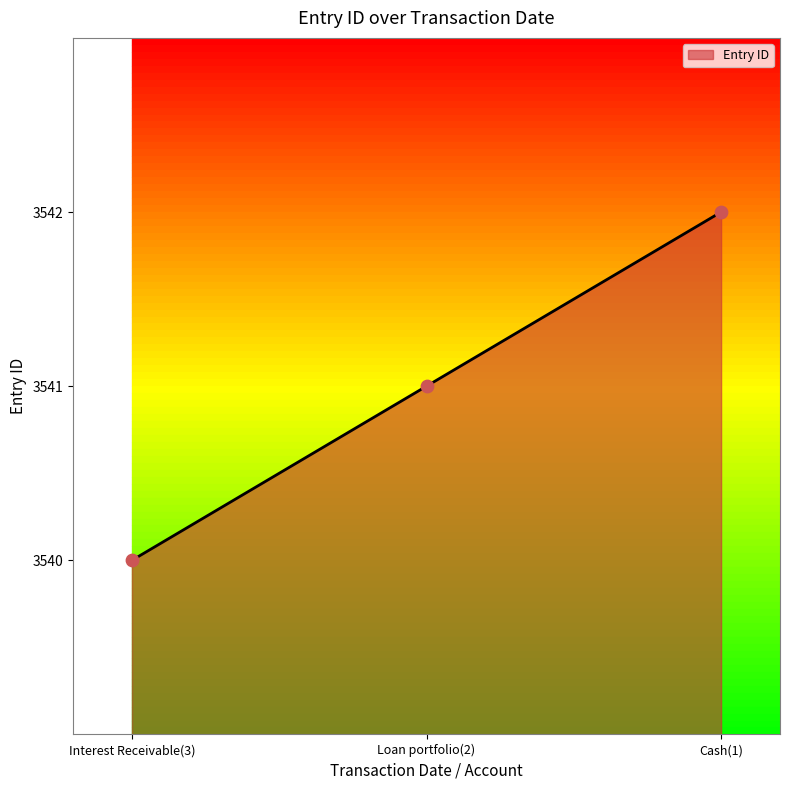

Which has a higher value, Interest Receivable(3) or Cash(1)?

Cash(1)